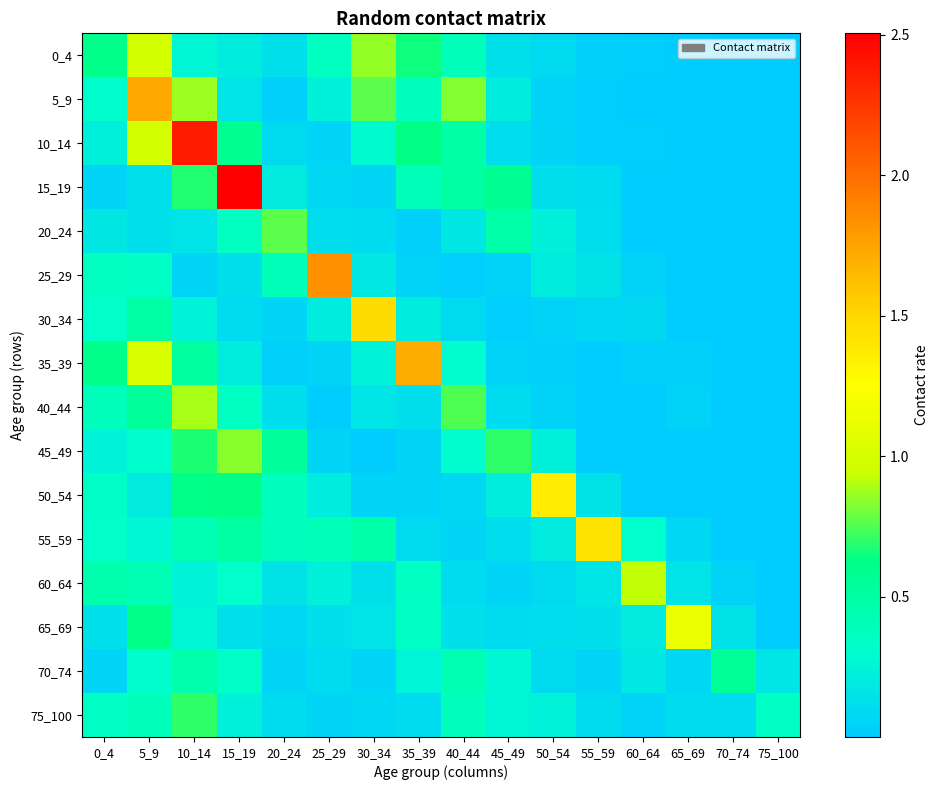

Which series has the largest total across all categories?

10_14